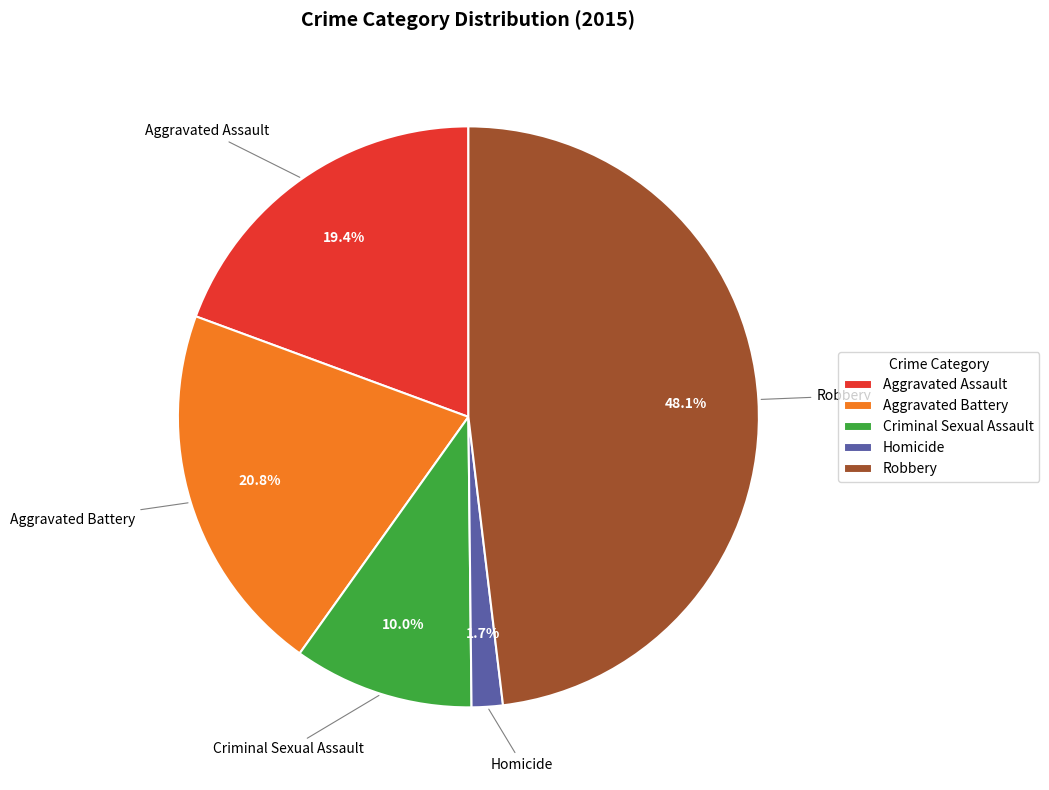

Which slice is the smallest?

Homicide